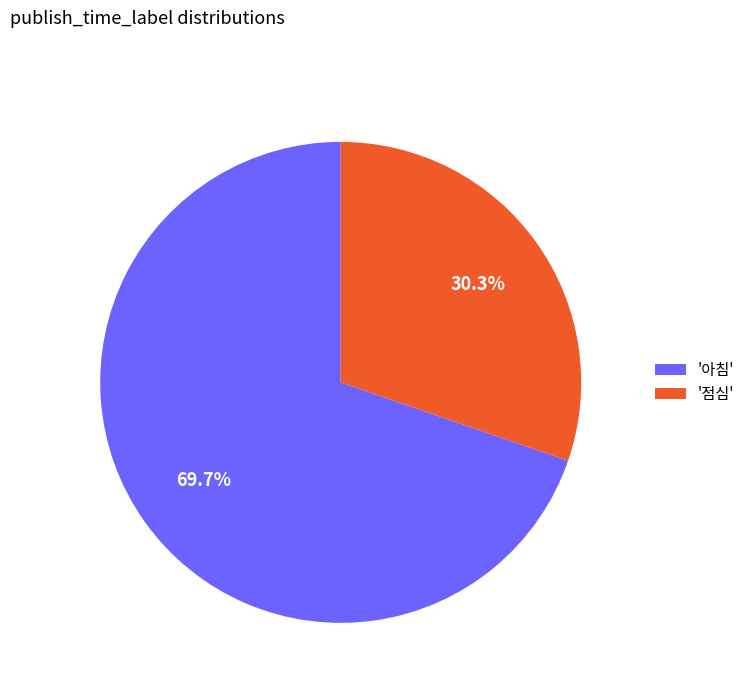

What is the largest slice in the pie chart?

'아침'